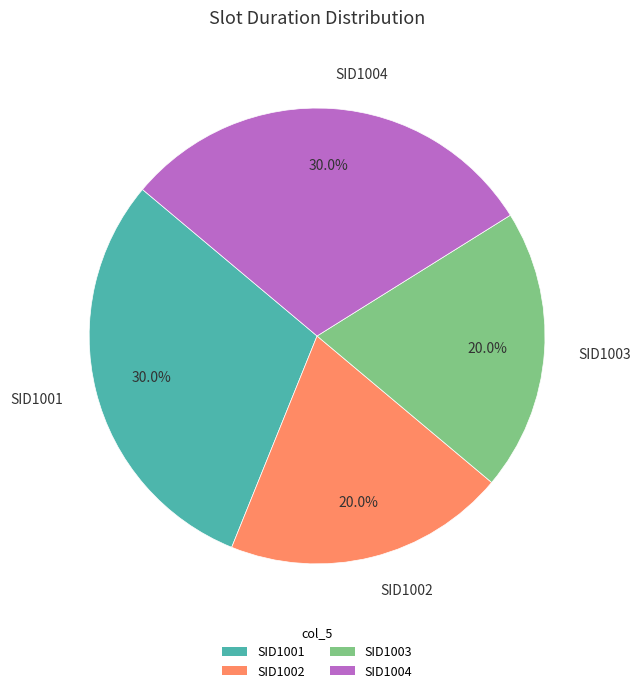

Combined, what portion of the pie is SID1002 and SID1004?

50.0%